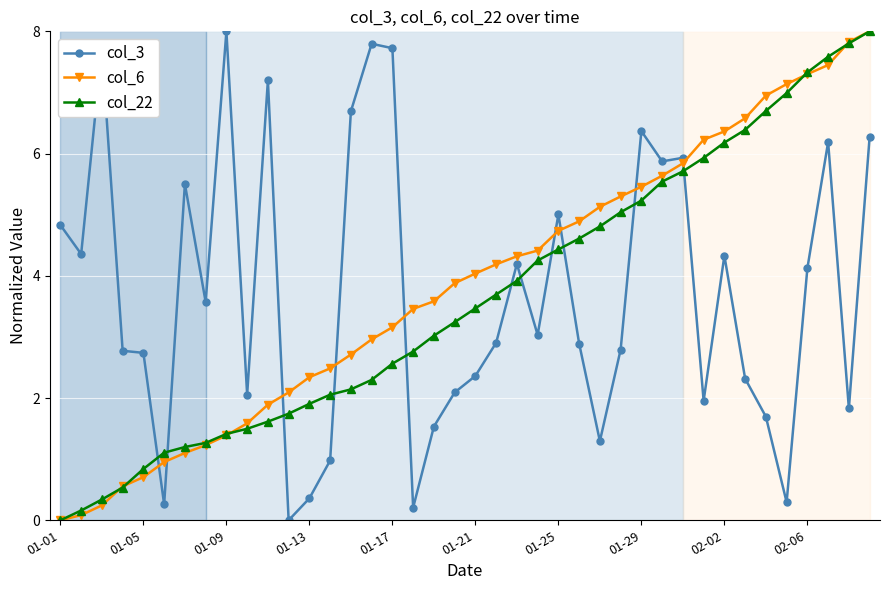

After their last crossing, which series has the higher values: col_6 or col_3?

col_6